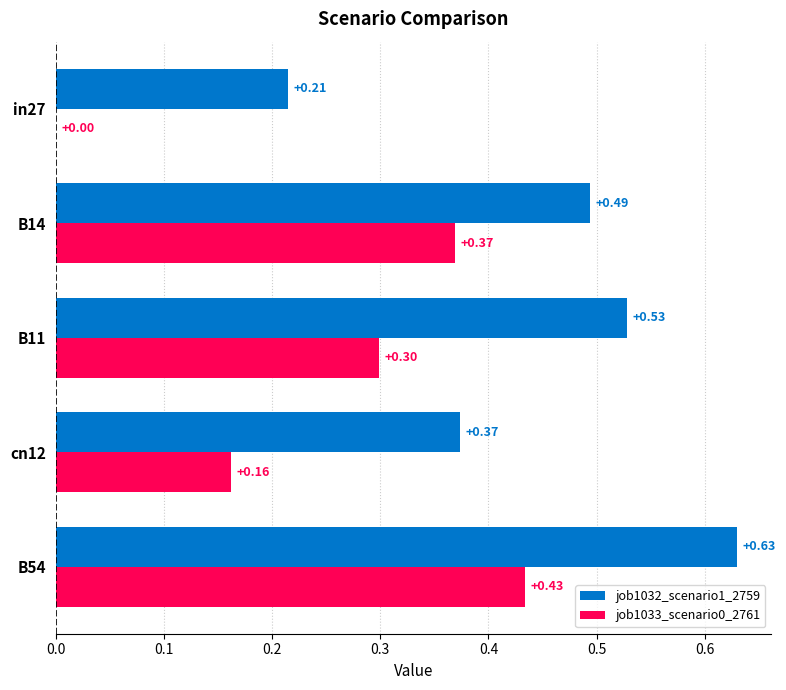

Which series changed the most between in27 and B14?

job1033_scenario0_2761